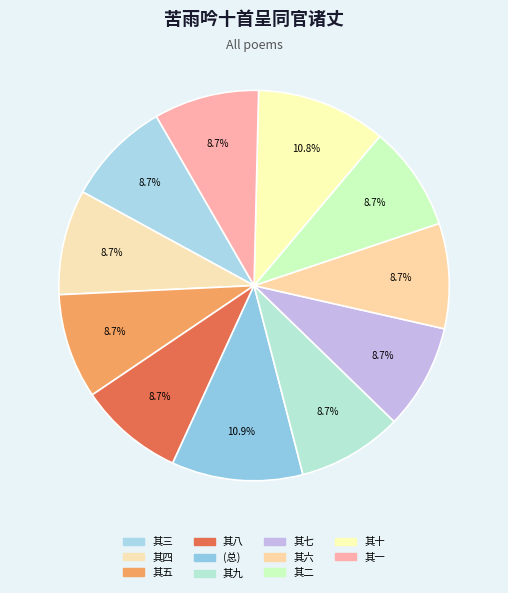

Which slice is the smallest?

苦雨吟十首呈同官诸丈 其二